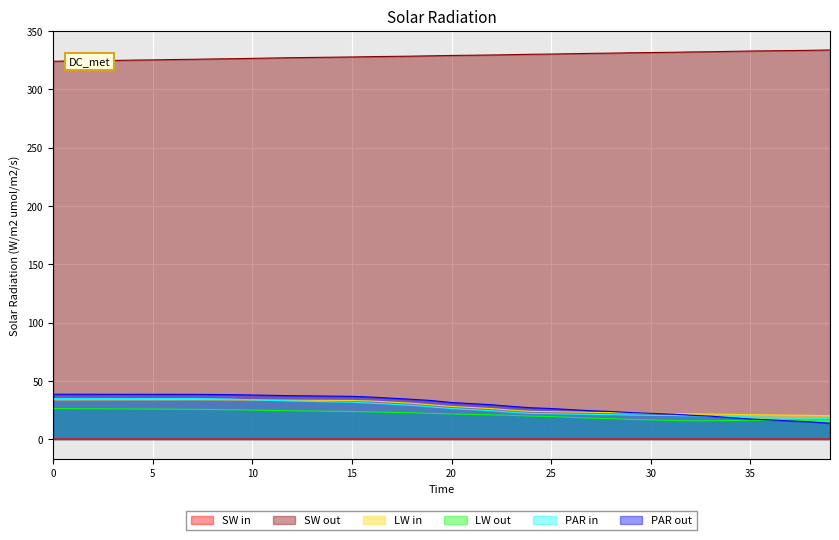

What is the highest value of the SW out series?

333.8